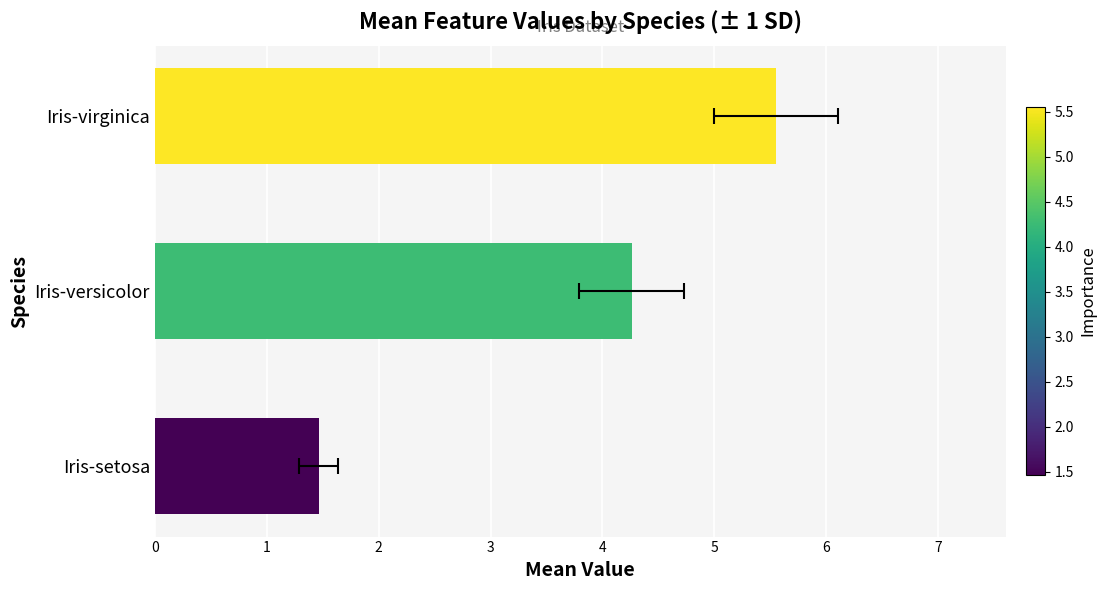

Are the bars horizontal?

Yes